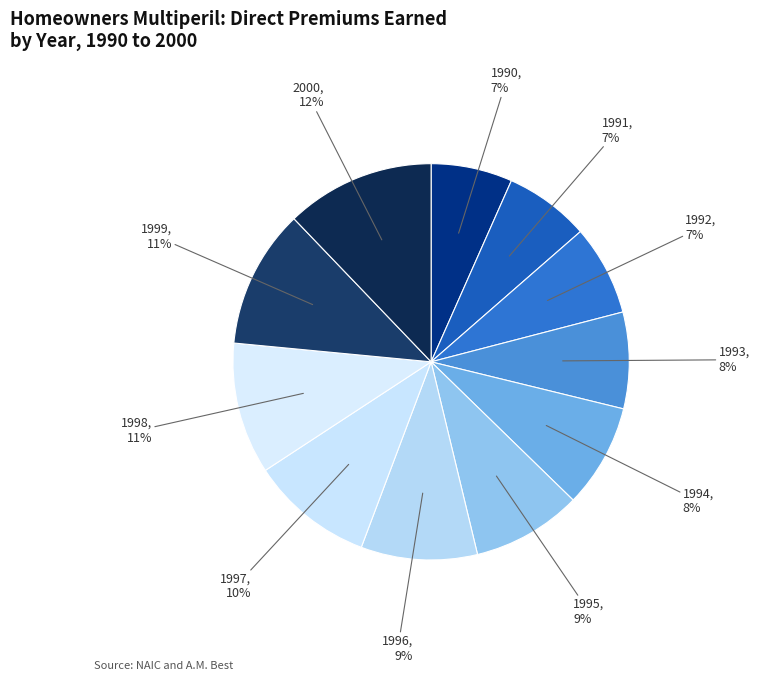

Does any single category account for the majority?

No